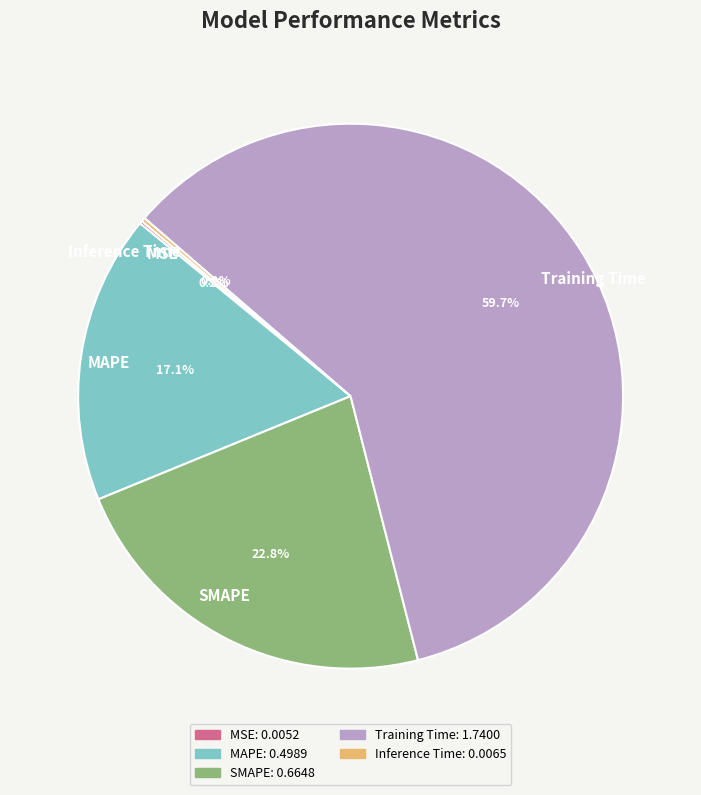

What portion of the pie excludes Training Time?

40.3%